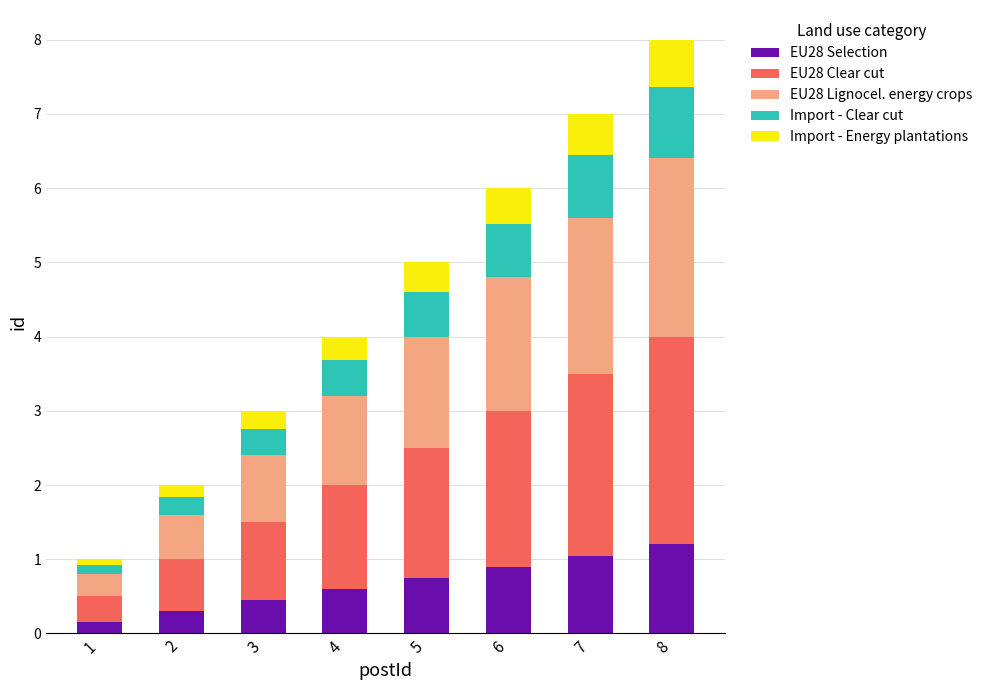

At which category is the sum across all series the highest?

8